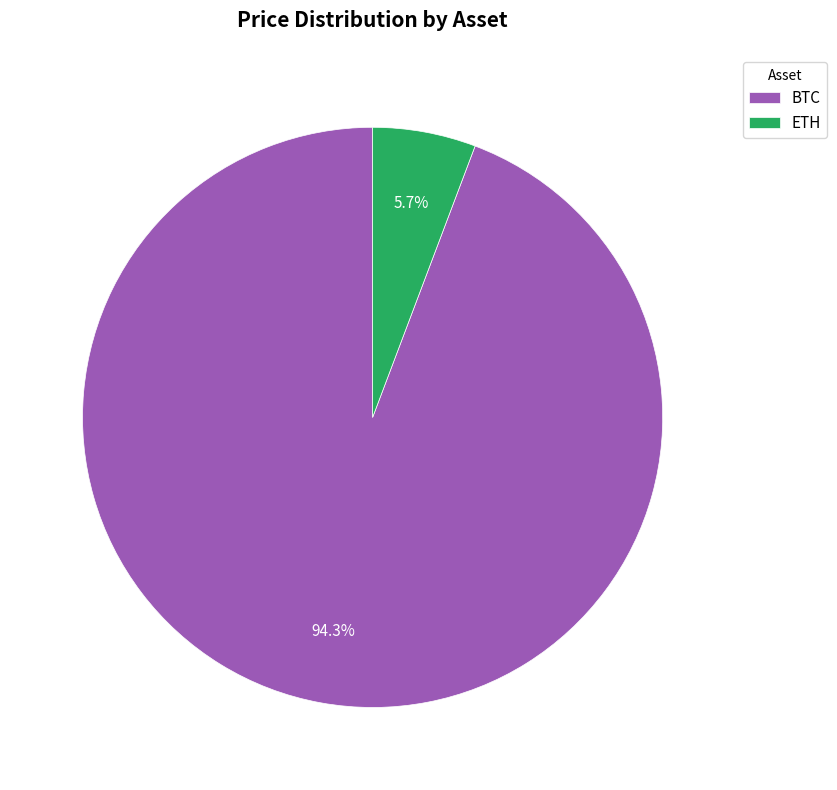

How many segments does this pie chart have?

2